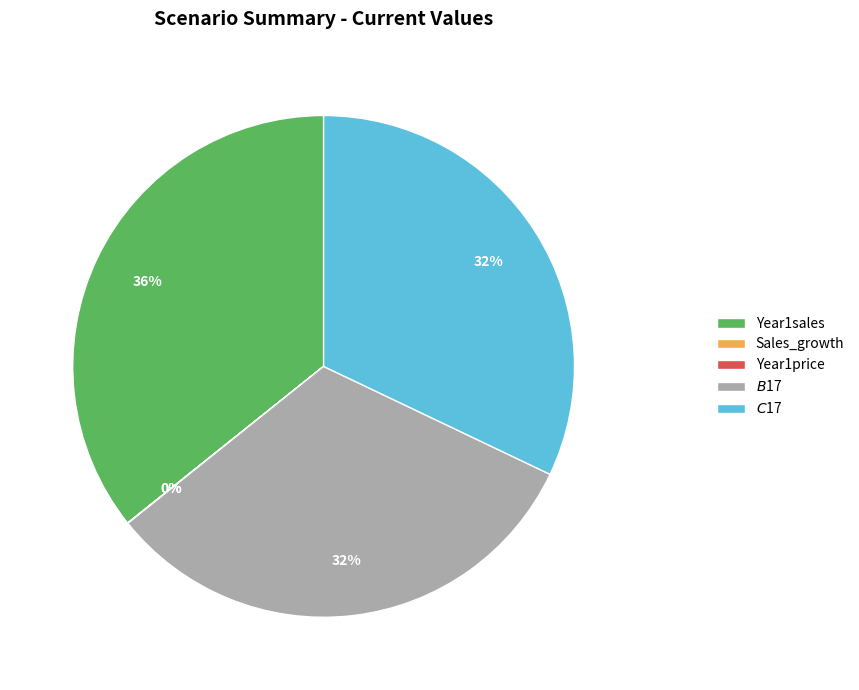

What percentage is the Year1sales slice, to the nearest percent?

36%